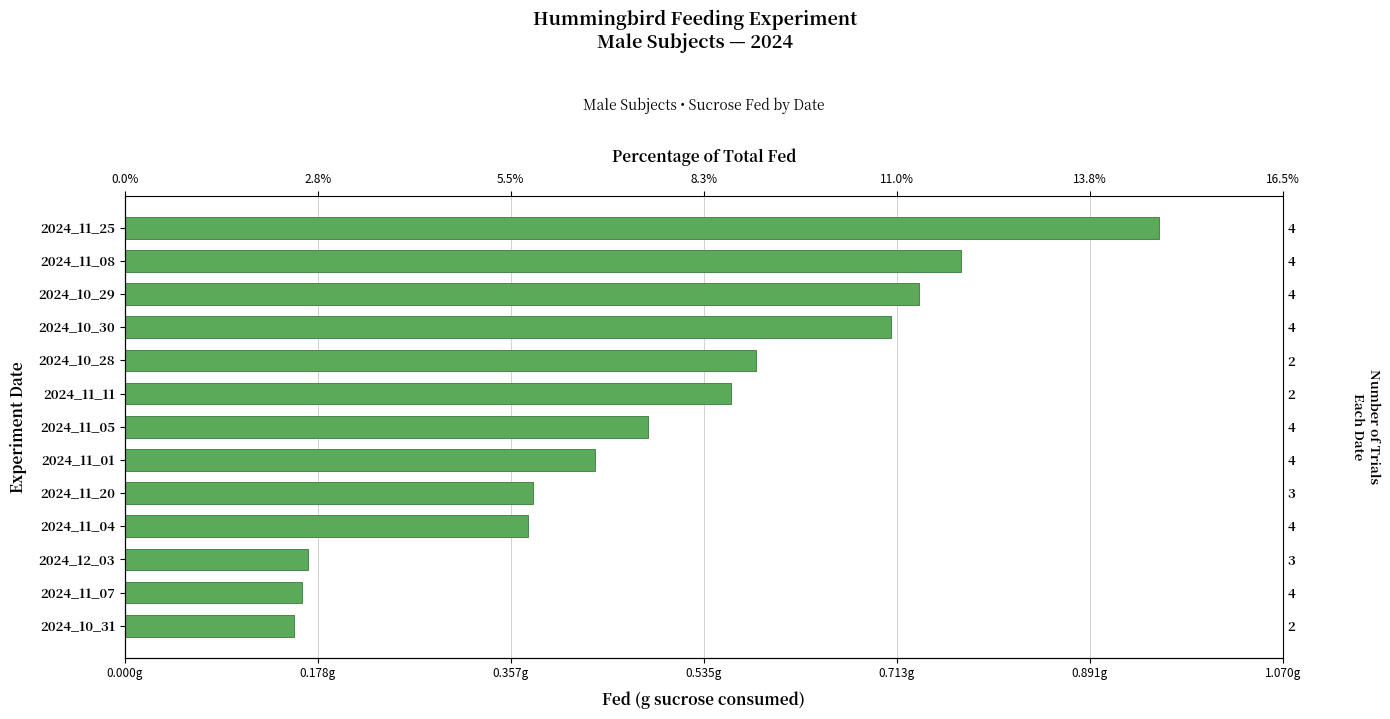

What is the sum of the values at 2024_11_08 and 2024_11_04?

1.1